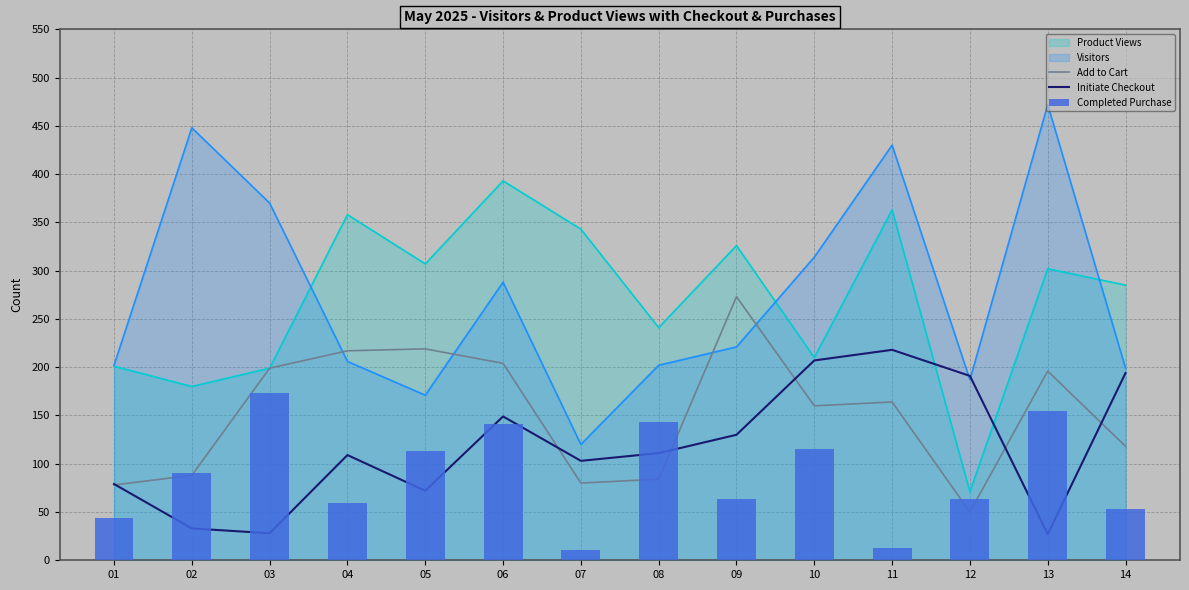

Which series has the largest range (max minus min)?

Add to Cart